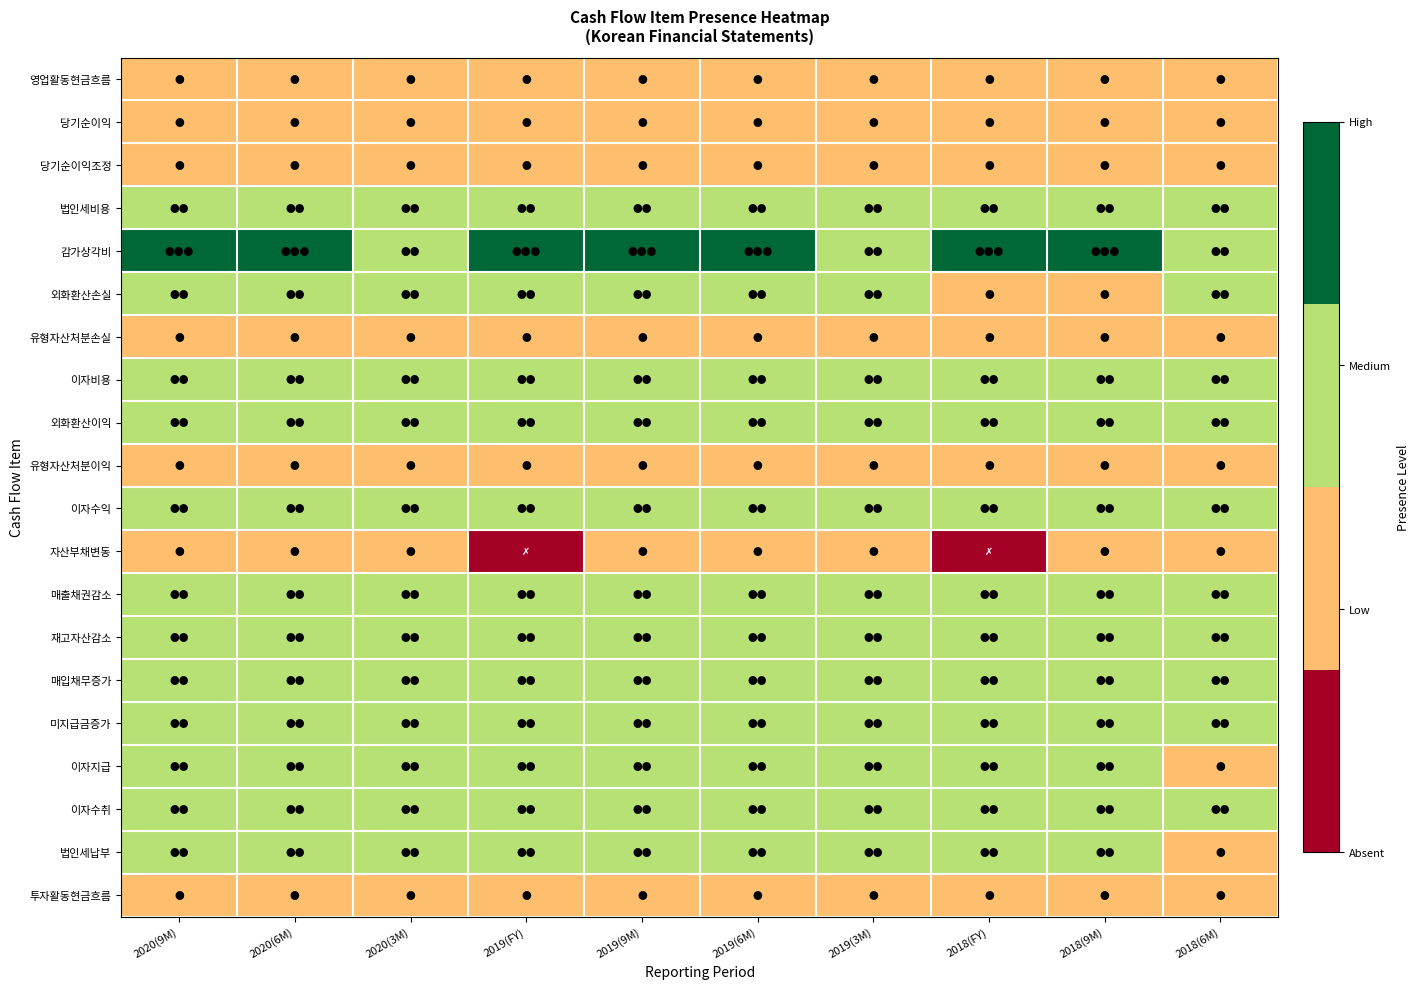

What is the spread (max minus min) of values at 2020(9M)?

2